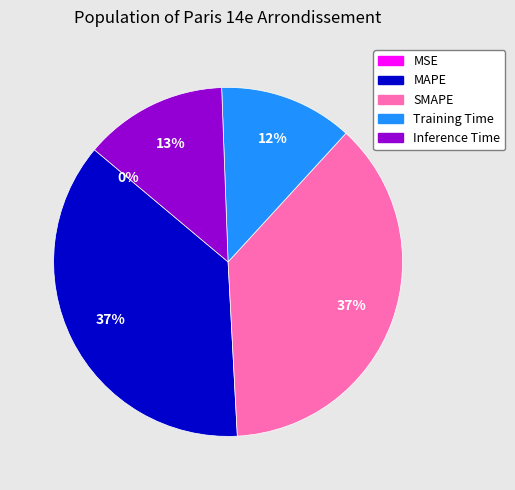

True or false: Training Time accounts for 6% of the total.

False